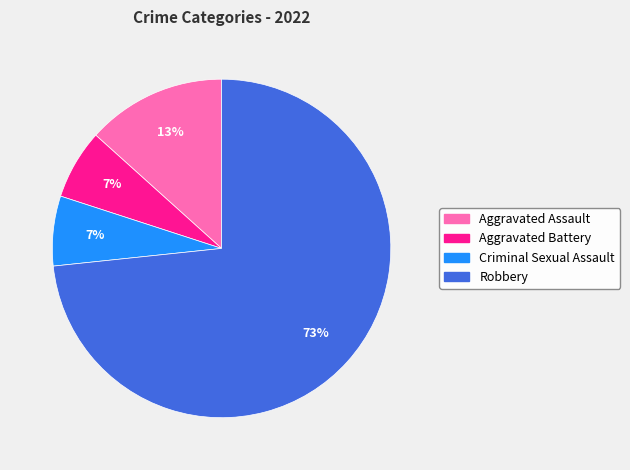

Is there a majority slice in this chart?

Yes